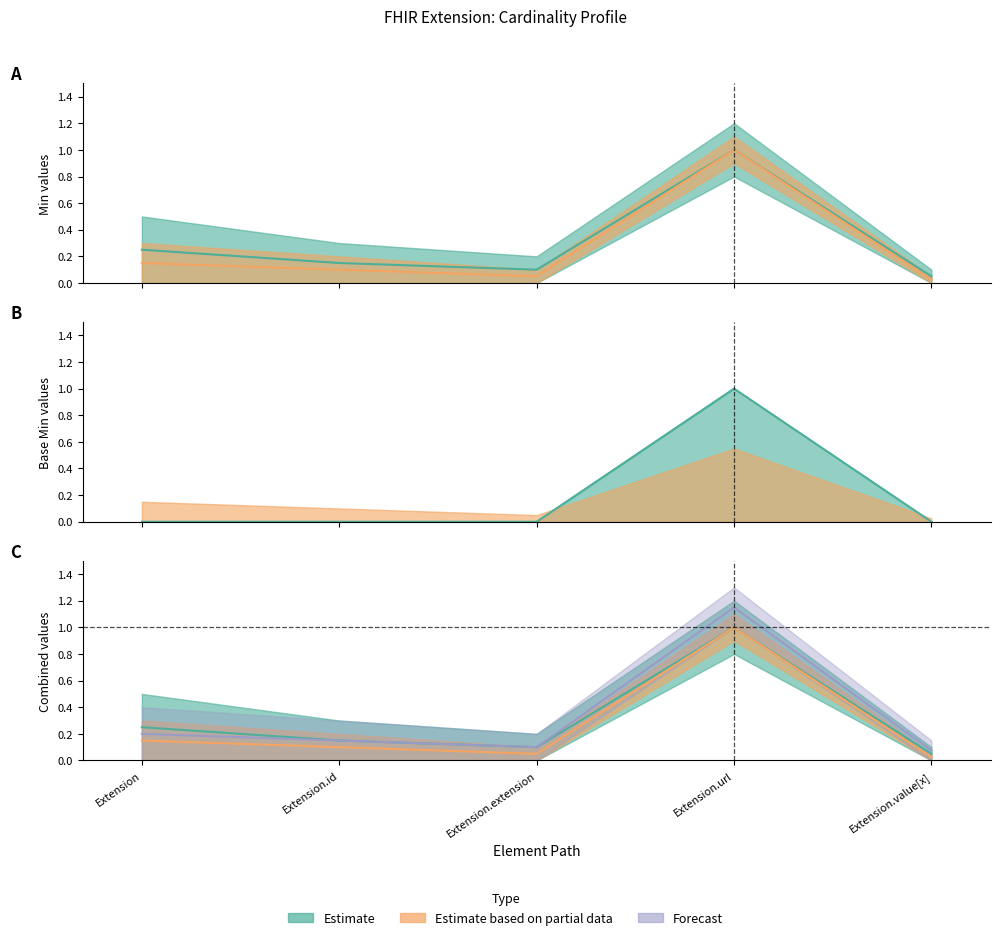

What is the label of the 3rd point from the right?

Extension.extension